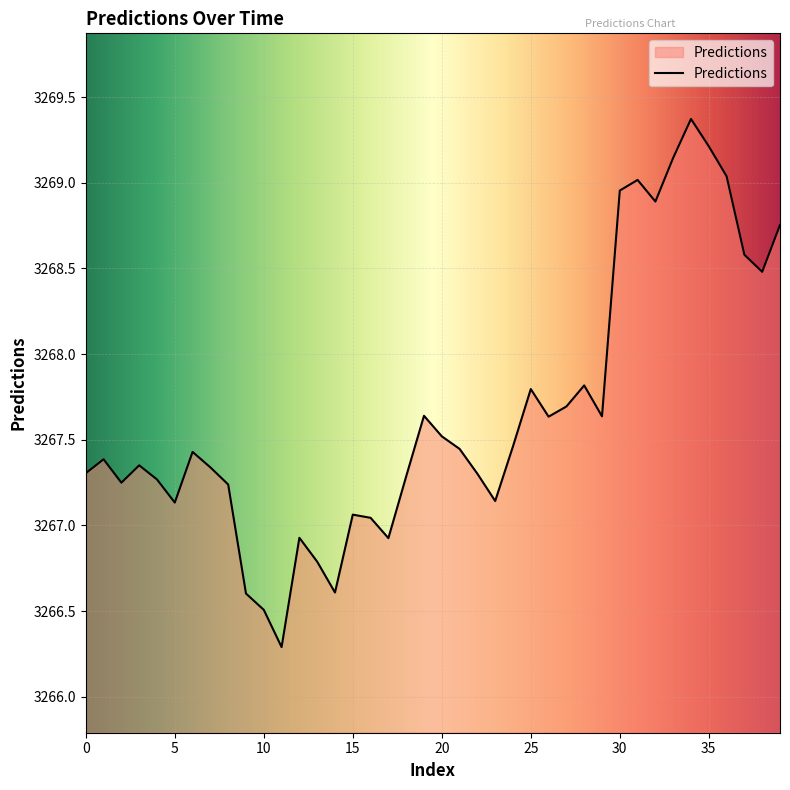

What is the maximum value shown in the chart?

3269.4